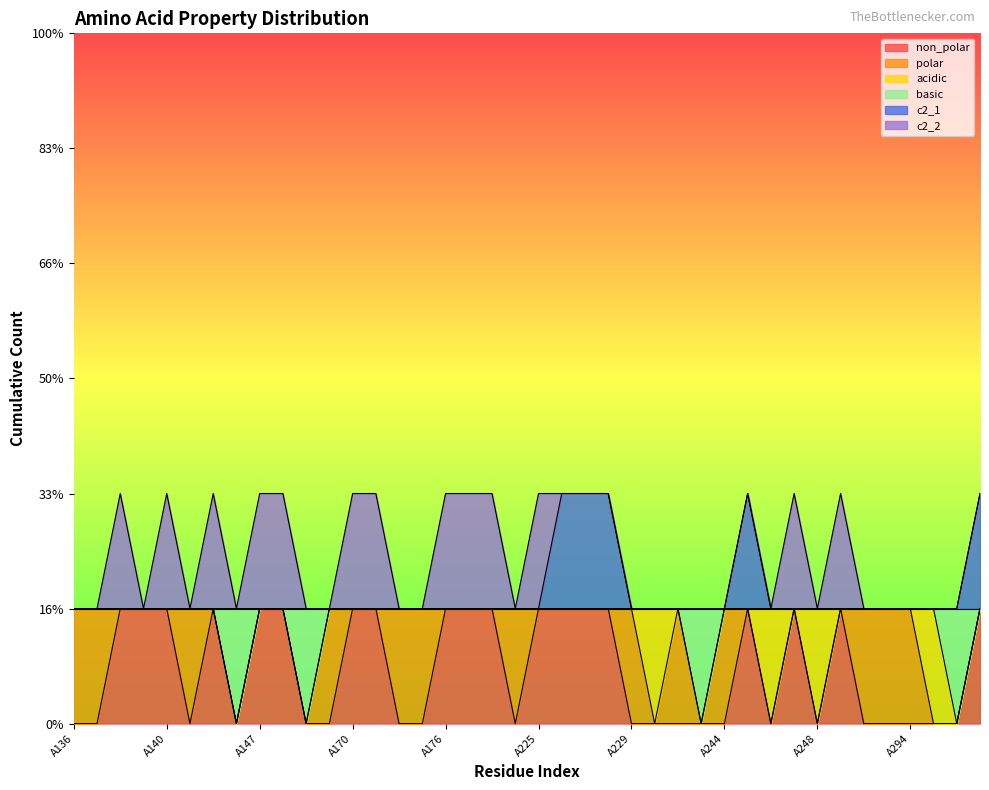

What is the difference between the second highest and minimum values in the basic series?

1